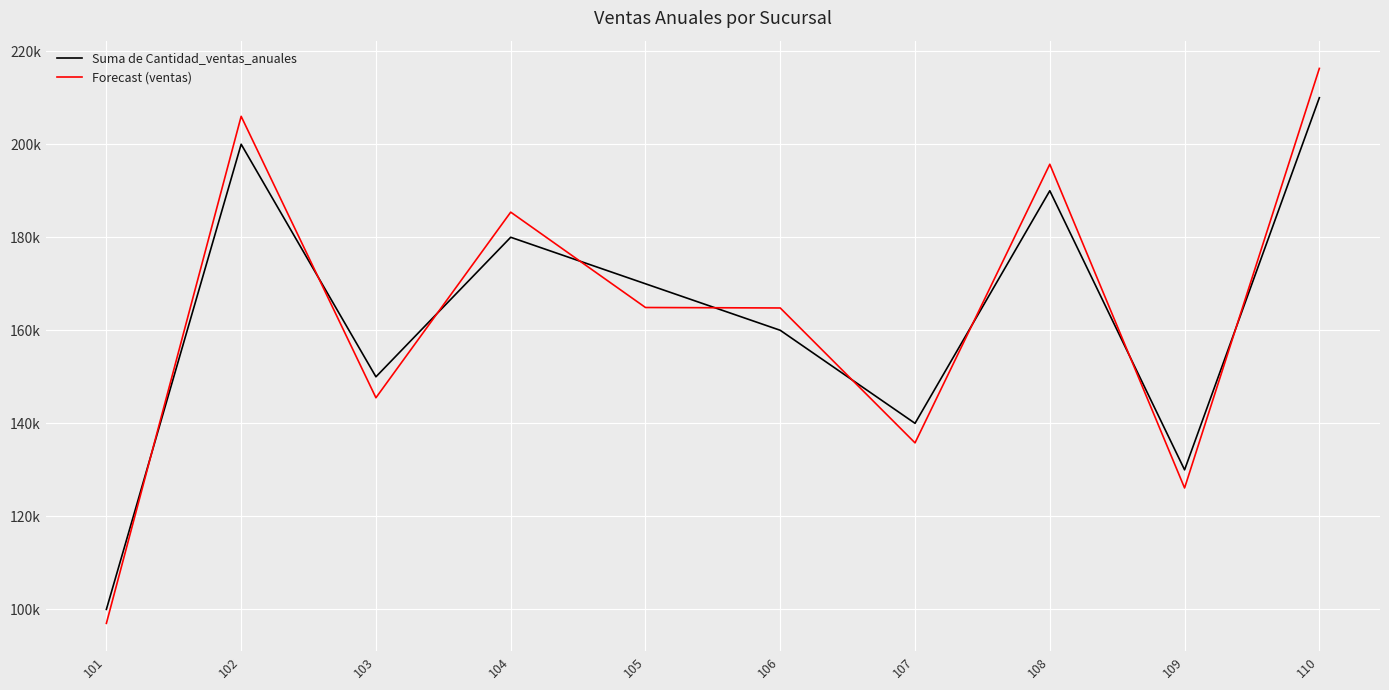

What are all the series names shown in the legend?

Suma de Cantidad_ventas_anuales, Forecast (ventas)